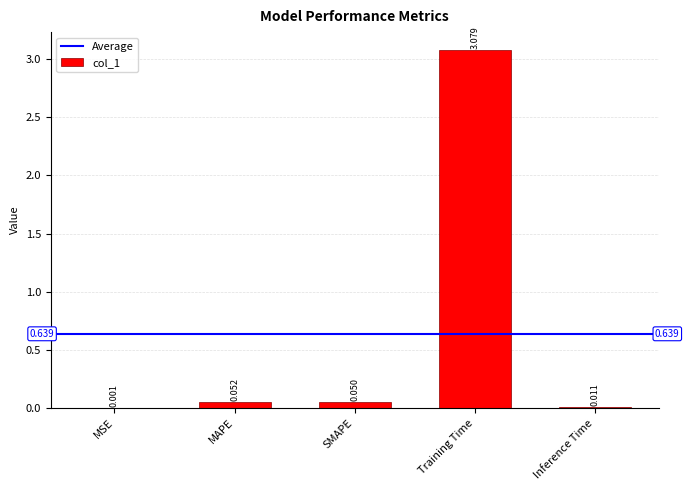

At which category does the chart reach its peak across all series?

Training Time